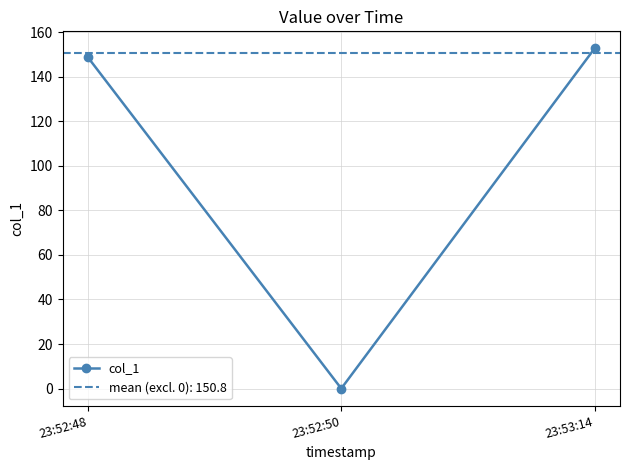

What is the label of the 1st point from the right?

23:53:14